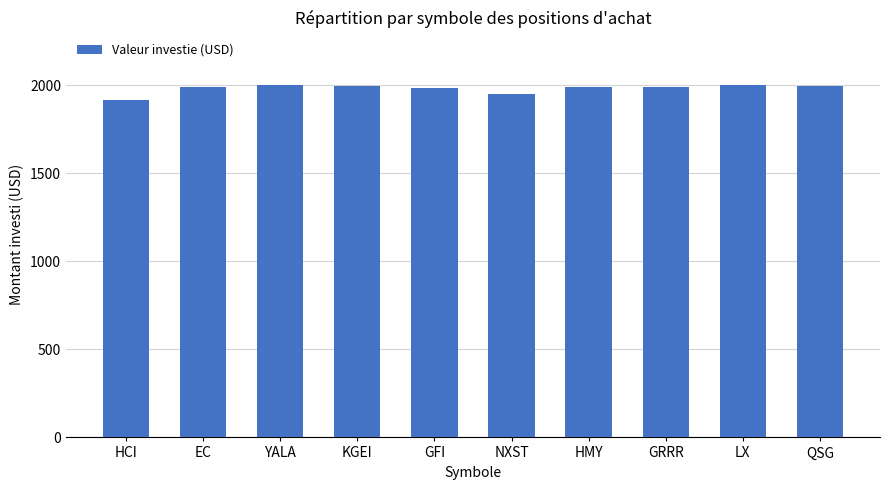

What is the difference between the values at HMY and EC?

2.9